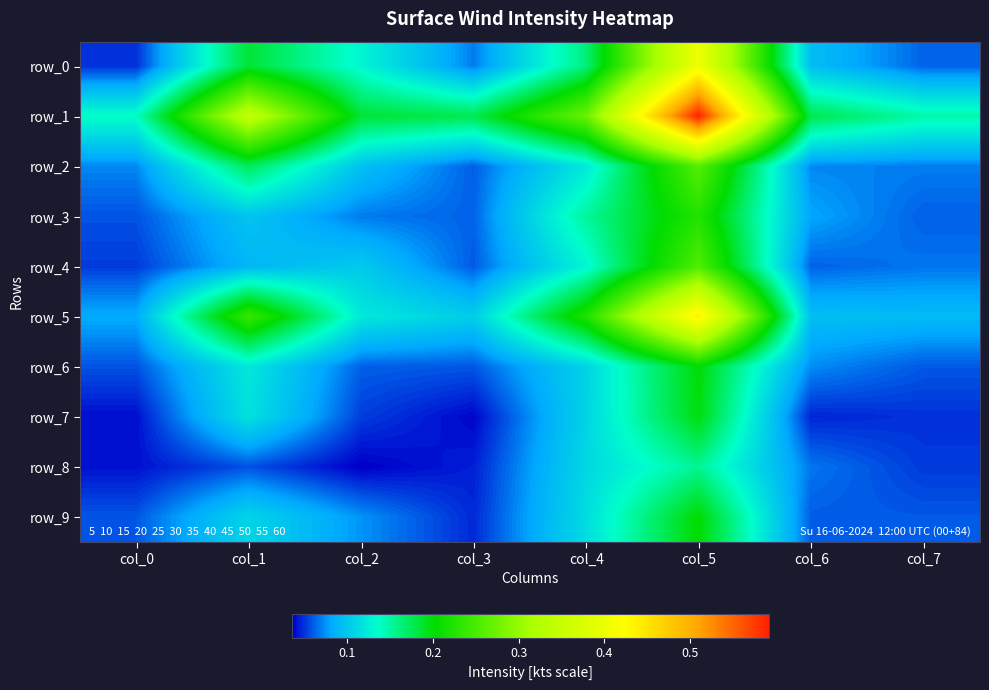

What is the total value across all series at col_6?

0.8